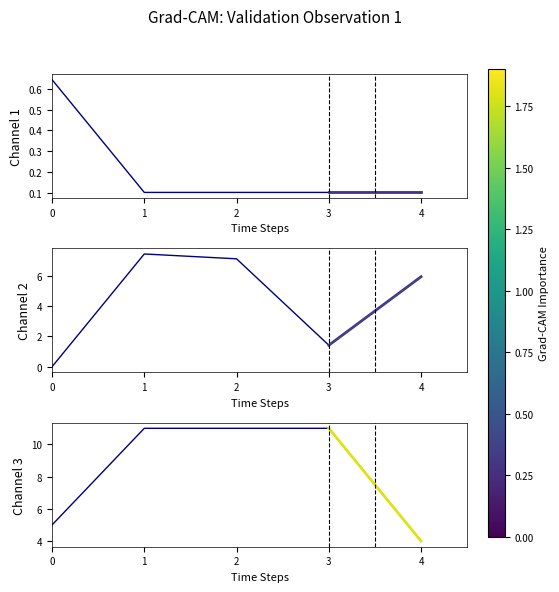

Reading right to left, transcribe all the data shown in this chart.

mean_accuracy: 4=0.1	3=0.1	2=0.1	1=0.1	0=0.6
config.lr: 4=5.9	3=1.4	2=7.1	1=7.4	0=0.0
config.epochs: 4=4.0	3=11.0	2=11.0	1=11.0	0=5.0